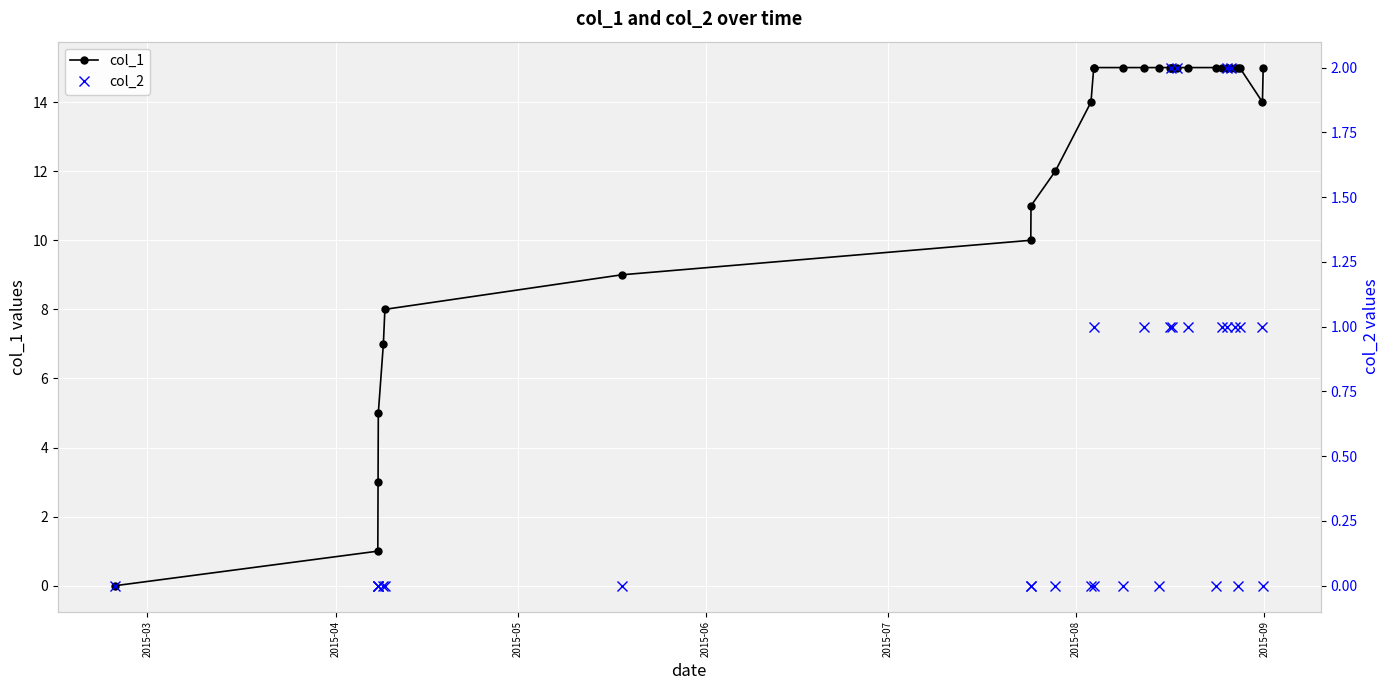

How many values in the col_1 series are below 15?

12